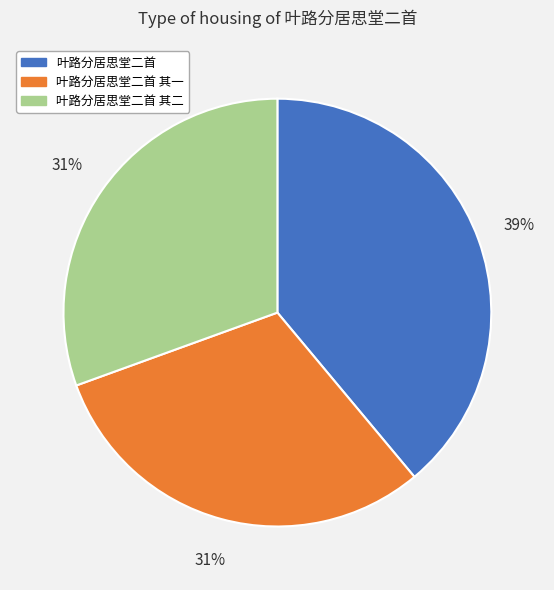

How many segments does this pie chart have?

3